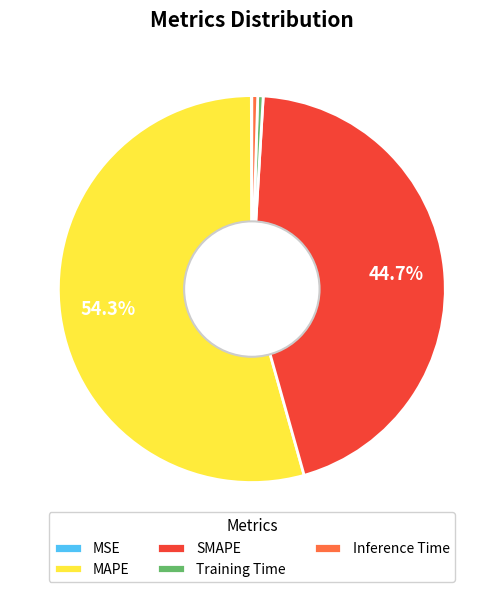

What percentage is the MAPE slice, to the nearest percent?

54%